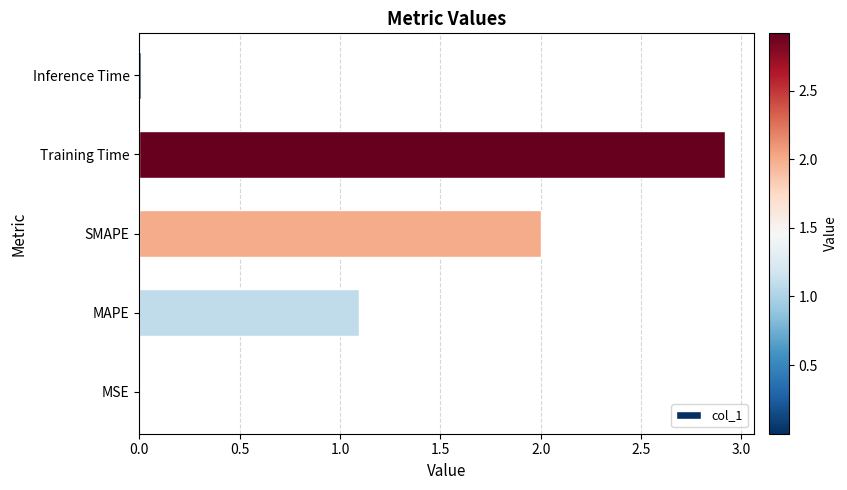

What is the sum of all values?

6.0